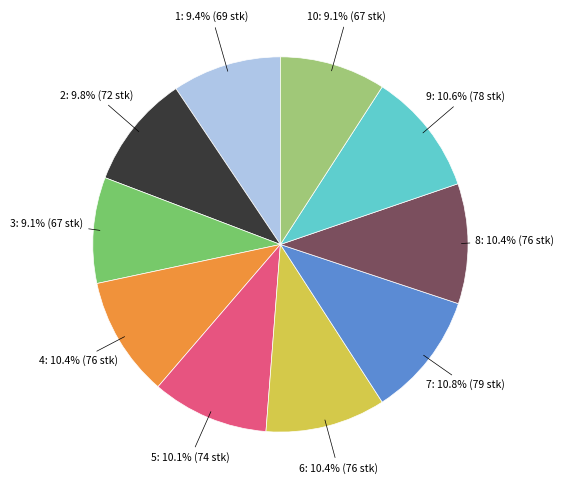

Does any single category account for the majority?

No